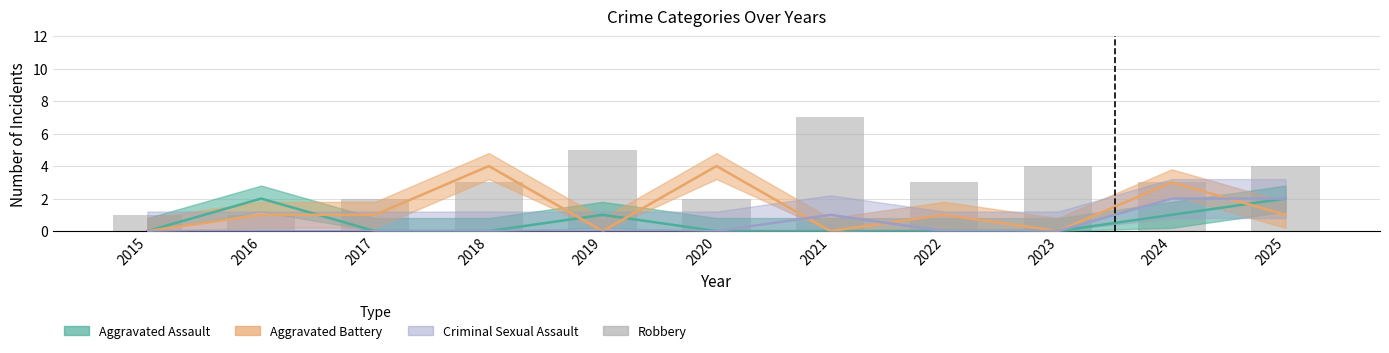

Does the chart contain any negative values?

No